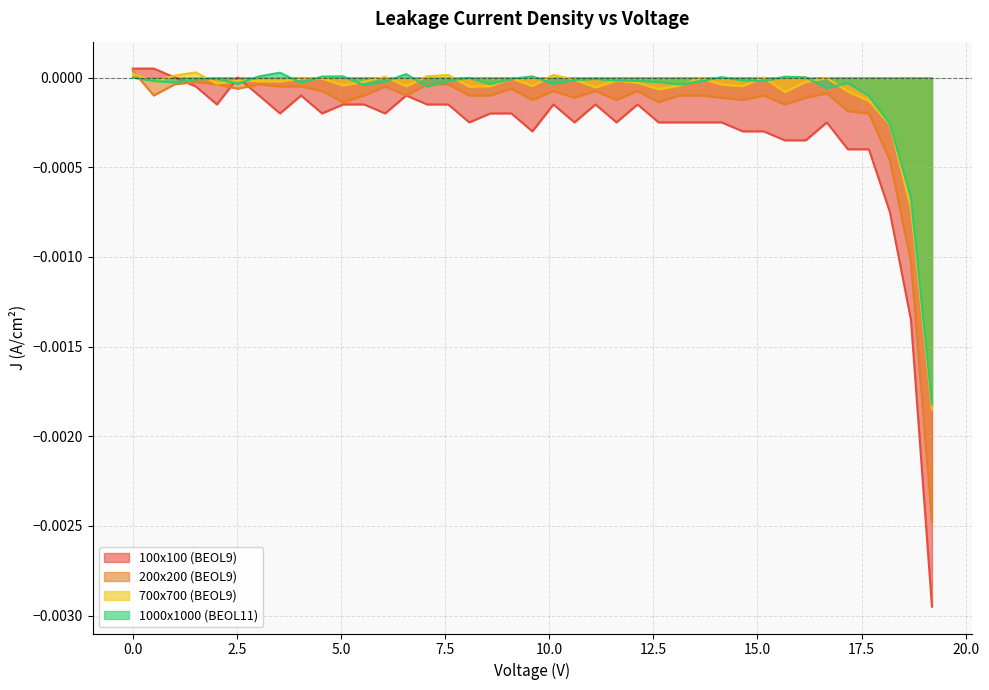

How many lines are shown in the chart?

4